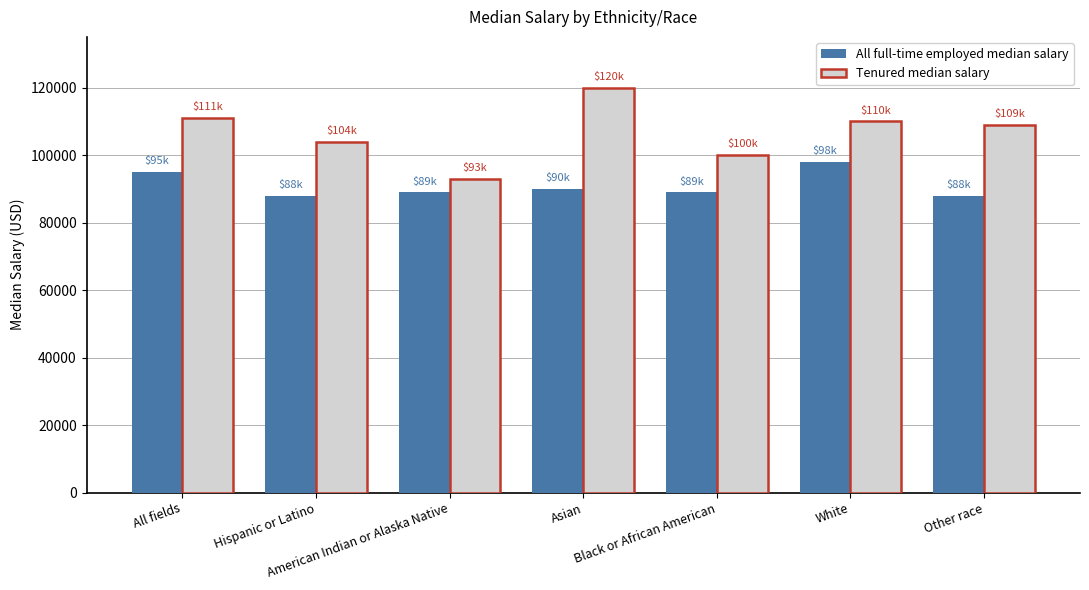

What is the smallest value displayed?

88000